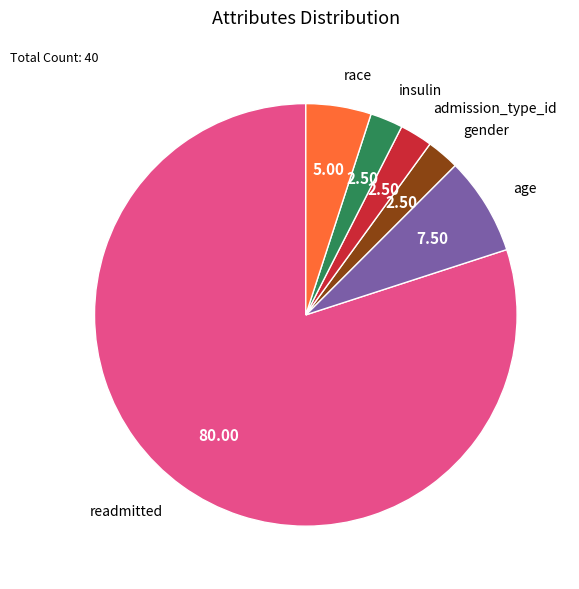

How many segments does this pie chart have?

6